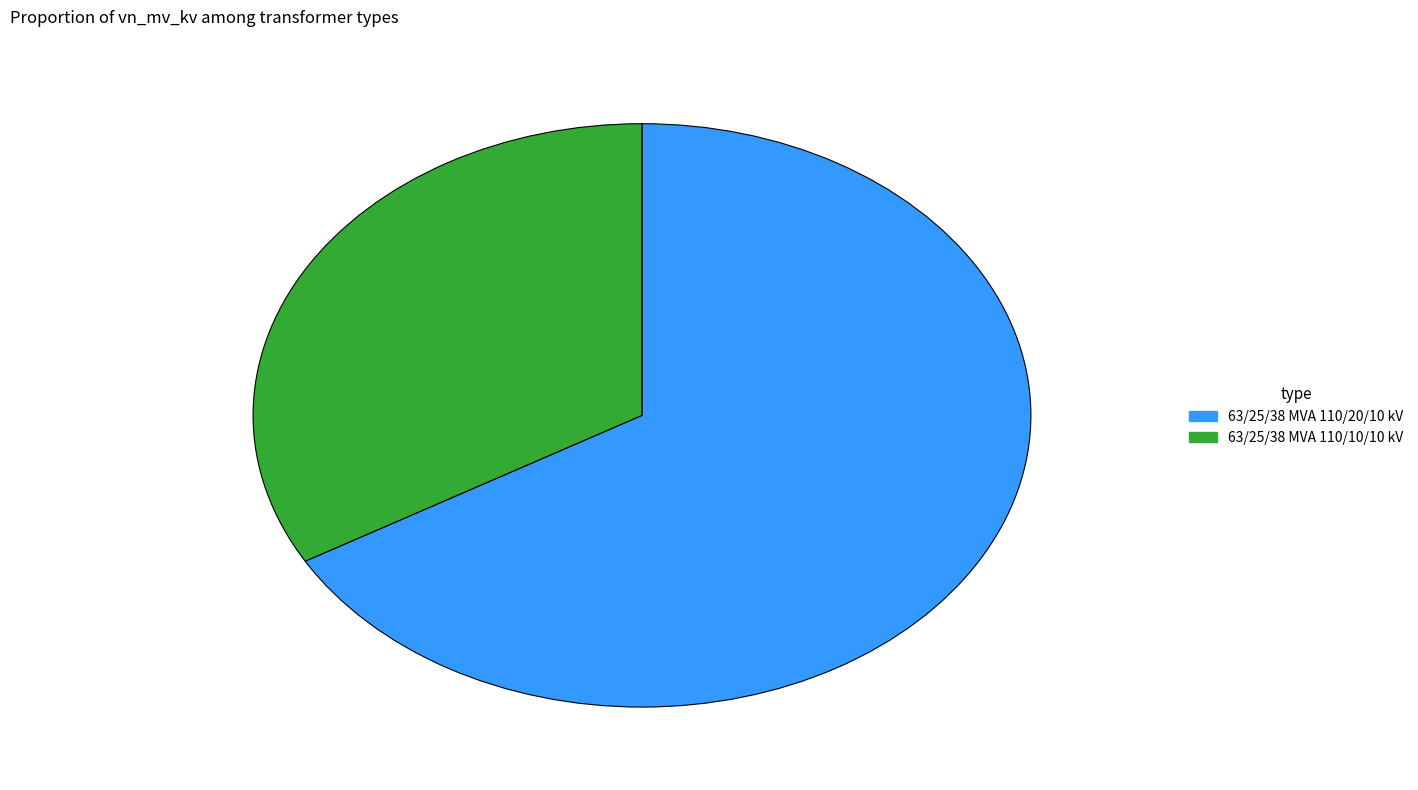

Rank the categories by value from highest to lowest.

63/25/38 MVA 110/20/10 kV, 63/25/38 MVA 110/10/10 kV